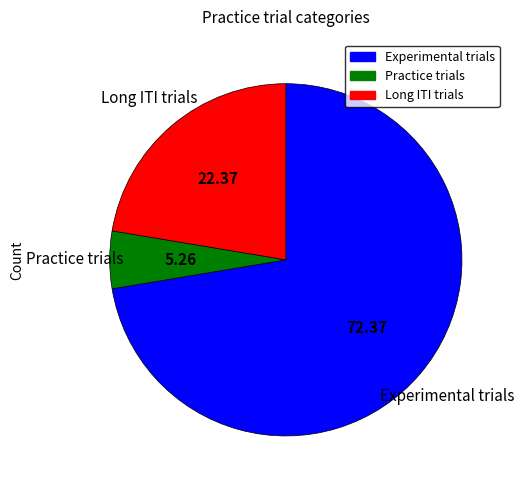

Does any single category account for the majority?

Yes